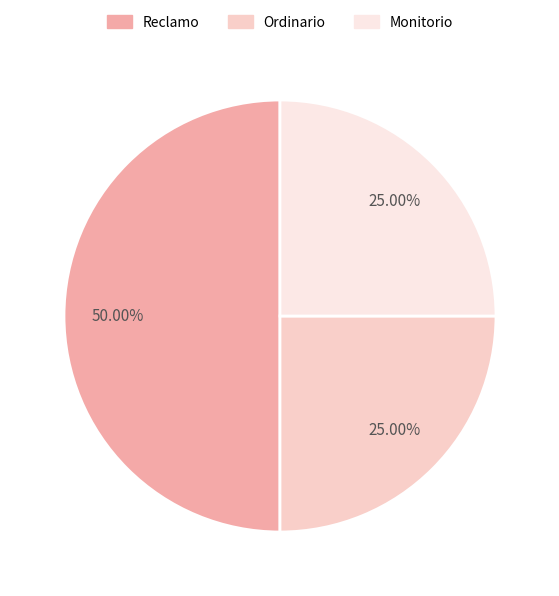

Rank the categories by value from highest to lowest.

Reclamo, Ordinario, Monitorio